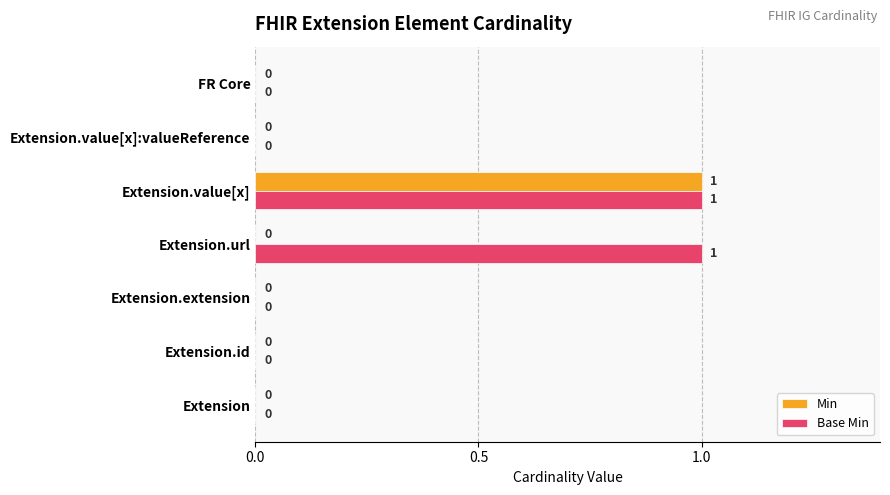

Which category has the highest value in the Min series?

Extension.value[x]